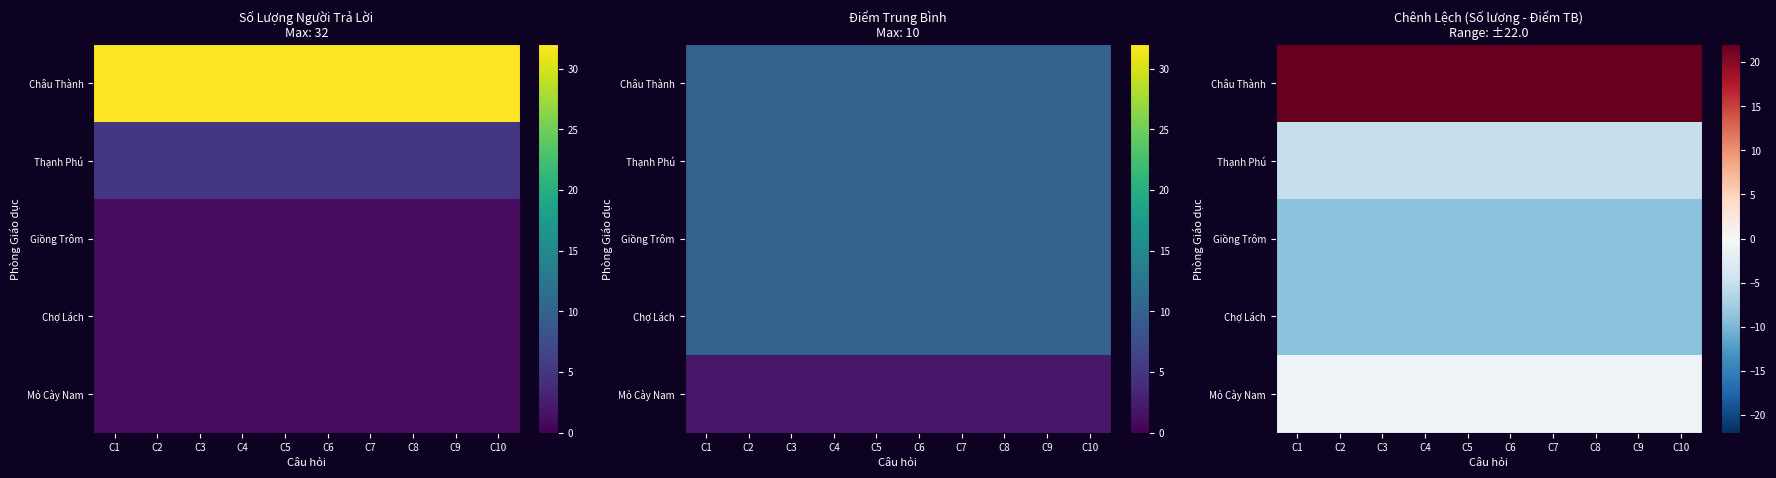

The Giồng Trôm series shows -14 at C8. True or false?

False